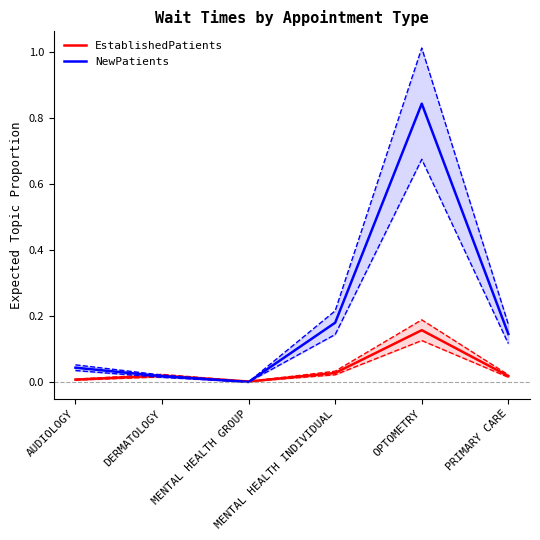

True or false: NewPatients has more than 1 points higher than both neighbors.

False